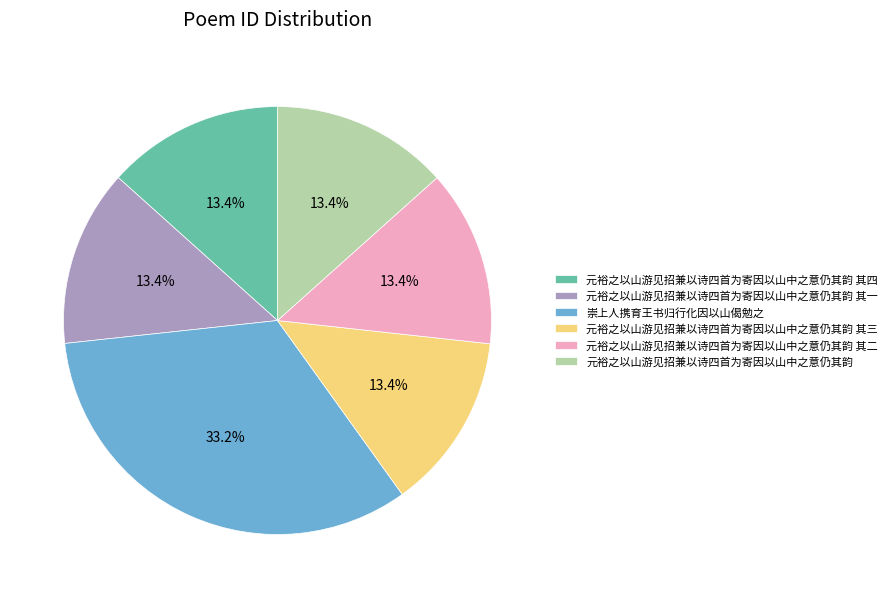

Is there any slice that represents more than half of the pie?

No